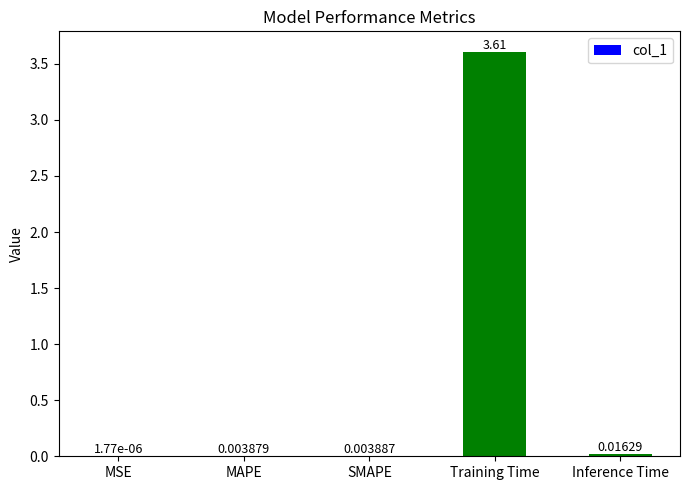

How many categories are shown in the chart?

5